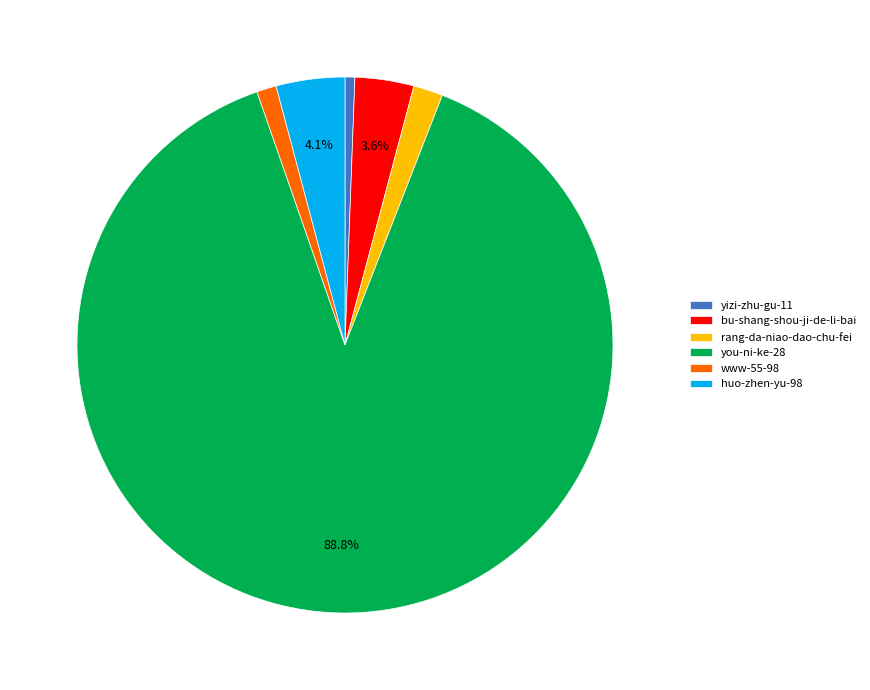

Between bu-shang-shou-ji-de-li-bai and huo-zhen-yu-98, which is larger?

huo-zhen-yu-98